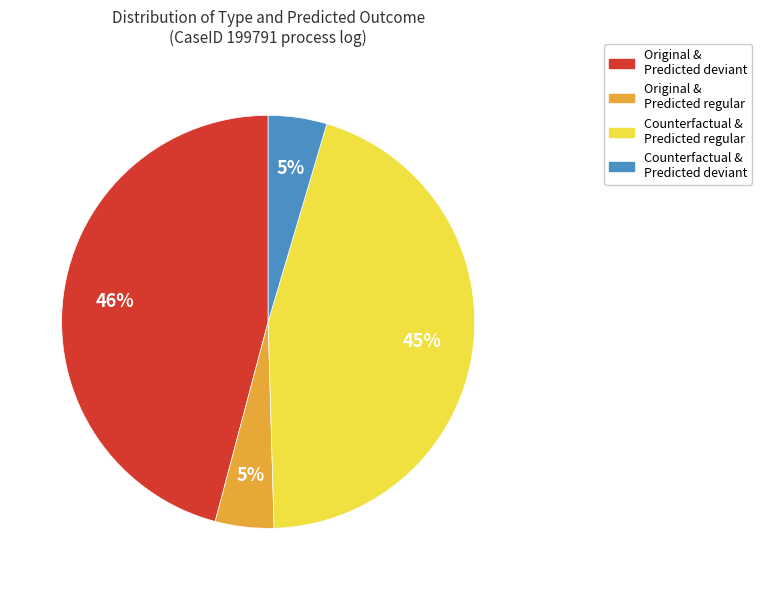

To the nearest percent, what is the difference between the largest and smallest slice percentages?

41%